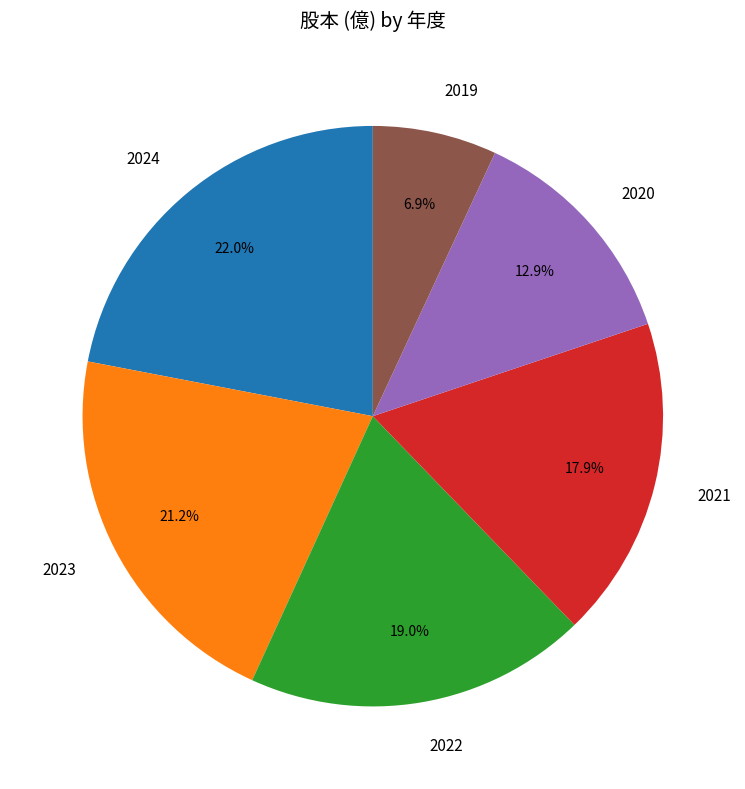

To the nearest percent, what is the difference between the 2024 and 2020 slice percentages?

9%